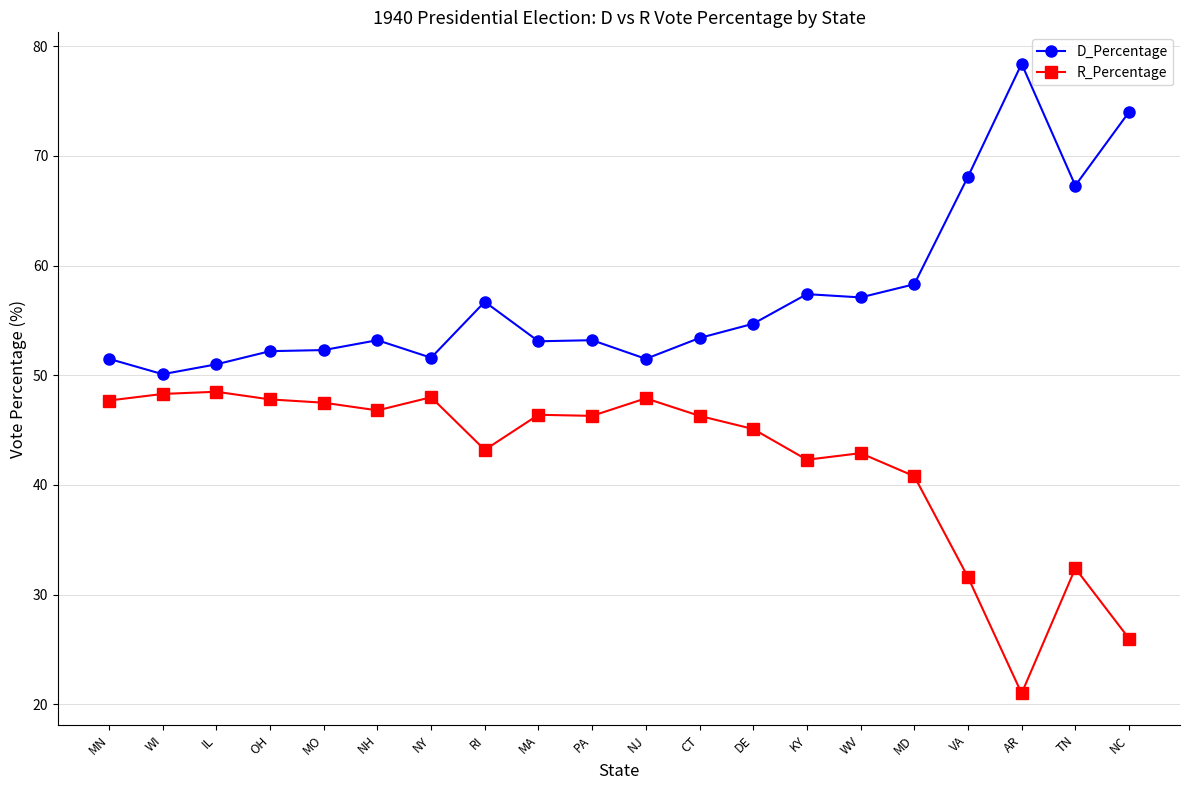

Rank the series by their maximum value, from highest to lowest.

D_Percentage, R_Percentage